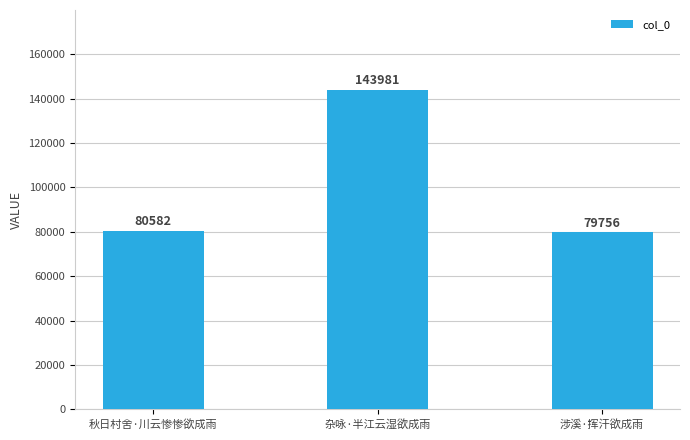

The chart shows a value of 79756 at 涉溪·挥汗欲成雨. True or false?

True